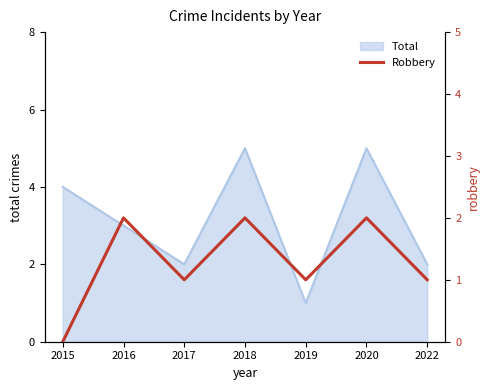

List the labels in order of value, smallest first.

2015, 2017, 2019, 2022, 2016, 2018, 2020